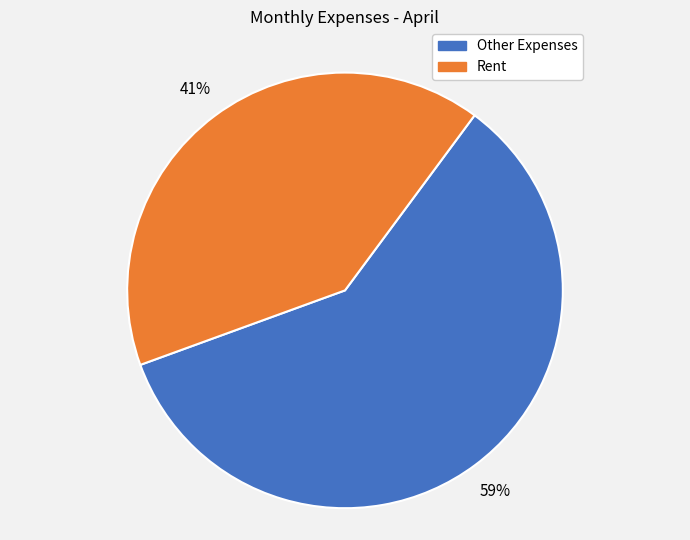

Is there any slice that represents more than half of the pie?

Yes